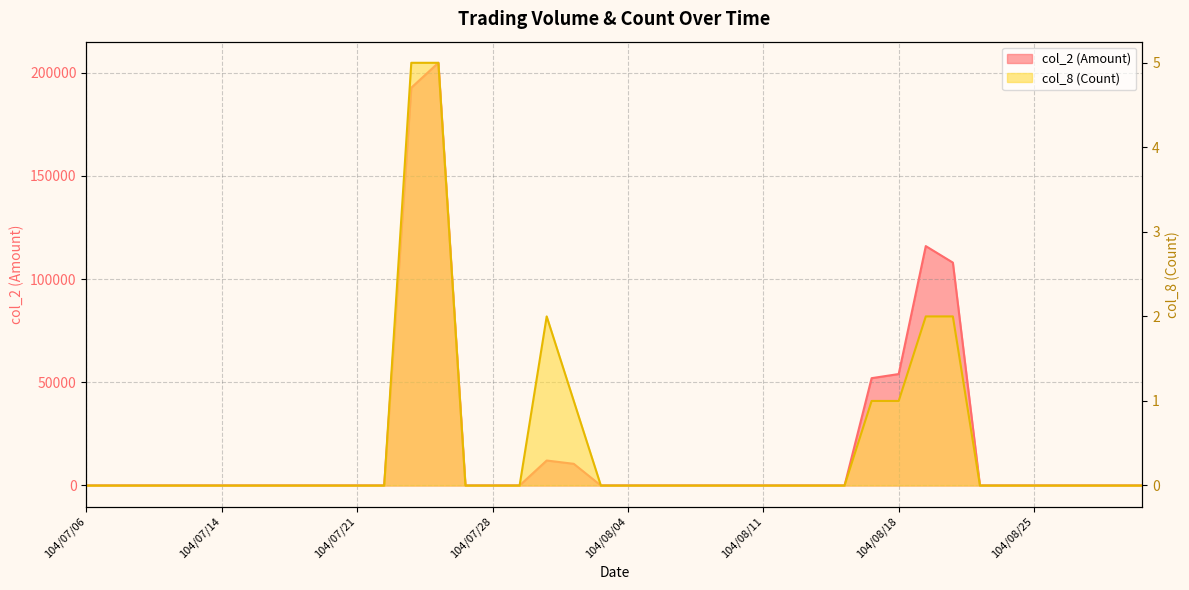

At 104/08/21, list the series in order from largest to smallest.

col_2 (Amount), col_8 (Count)